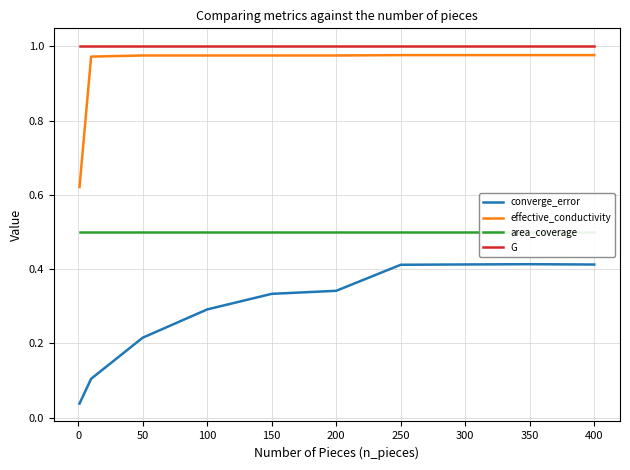

Reading left to right, transcribe all the data shown in this chart.

converge_error: 0.0	0.1	0.2	0.3	0.3	0.3	0.4	0.4	0.4	0.4
effective_conductivity: 0.6	1.0	1.0	1.0	1.0	1.0	1.0	1.0	1.0	1.0
area_coverage: 0.5	0.5	0.5	0.5	0.5	0.5	0.5	0.5	0.5	0.5
G: 1.0	1.0	1.0	1.0	1.0	1.0	1.0	1.0	1.0	1.0